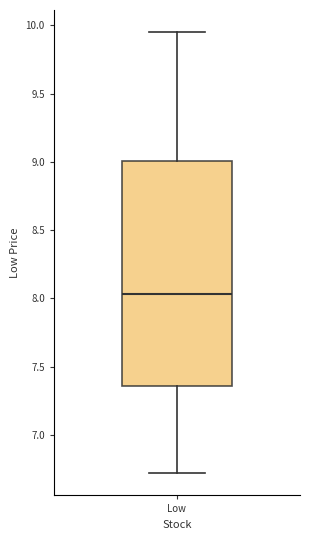

Transcribe this box plot: give where the median line is, the range the box spans, and where the two whiskers end, as read against the y-axis. The values are not printed on the chart, so give them approximately, as read against the axis.

median 8.05, box 7.35 to 9.00, whiskers 6.70 to 9.95